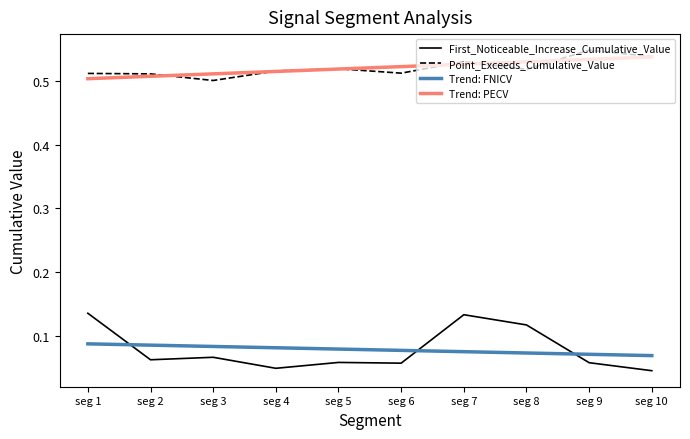

At which category does the chart reach its peak across all series?

seg 9